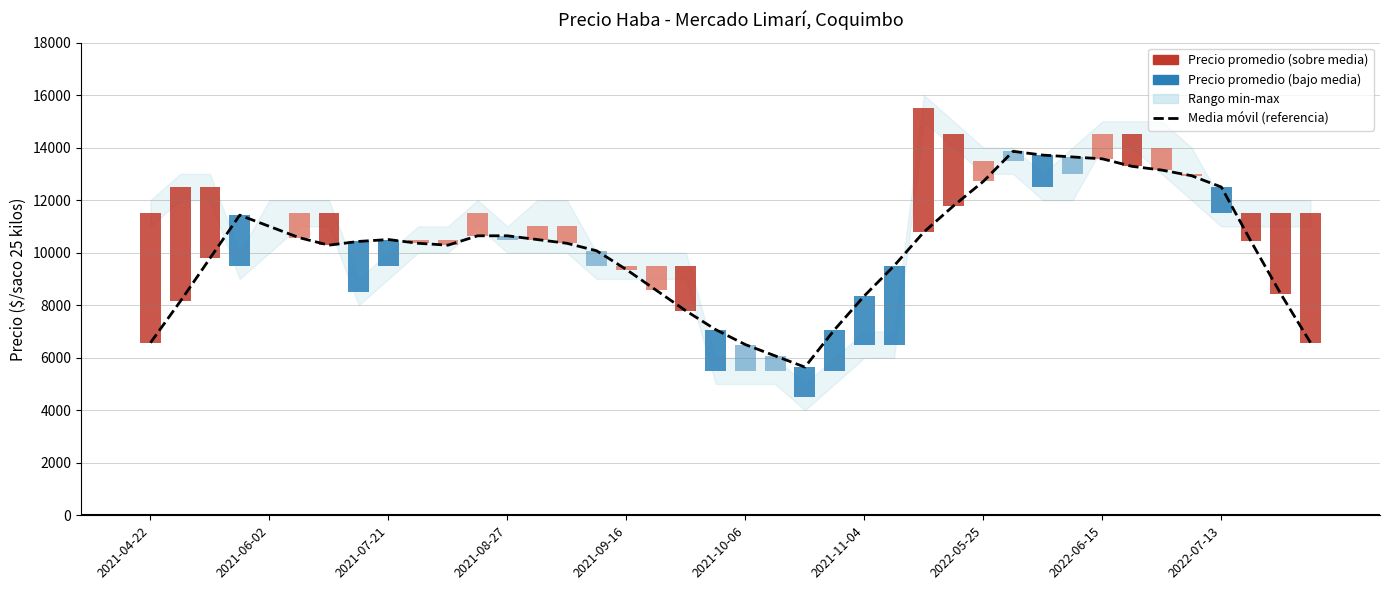

Does the chart contain any negative values?

No